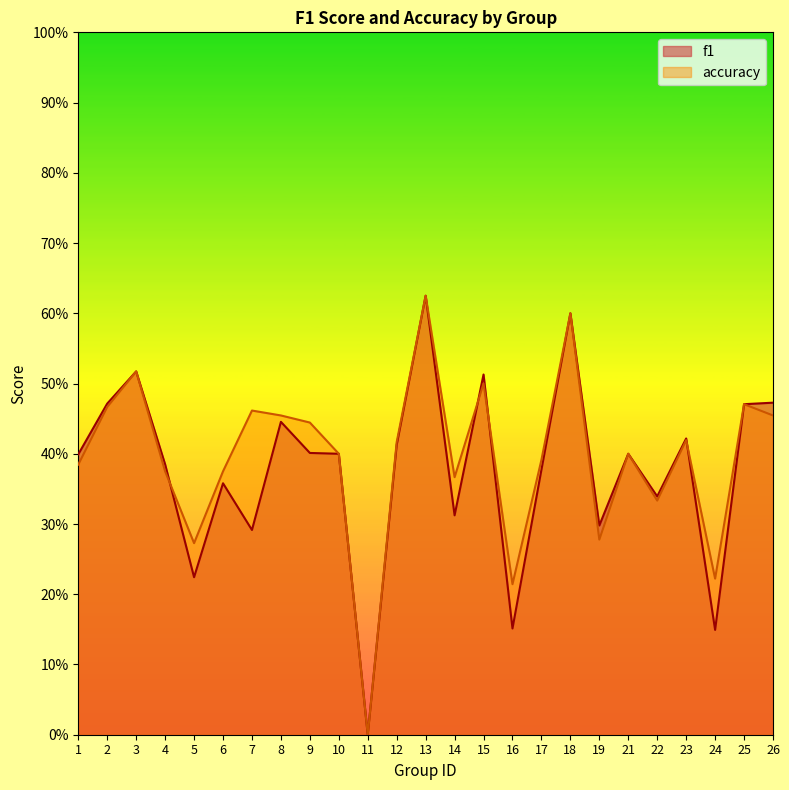

What is the average value of the accuracy series?

0.4